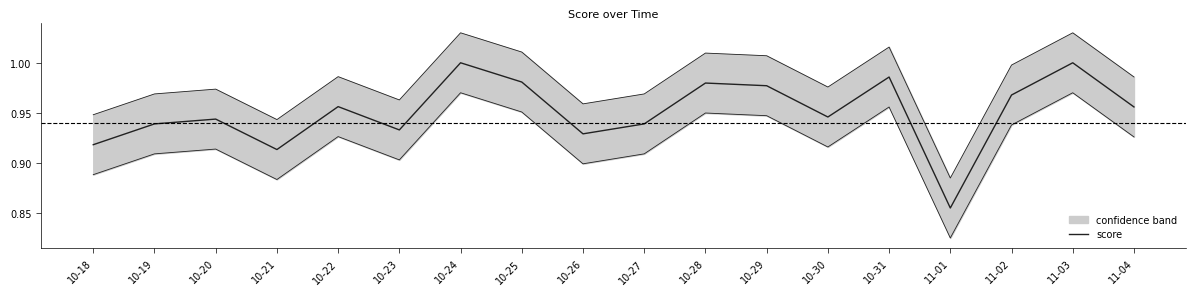

Where is the first local minimum?

10-21